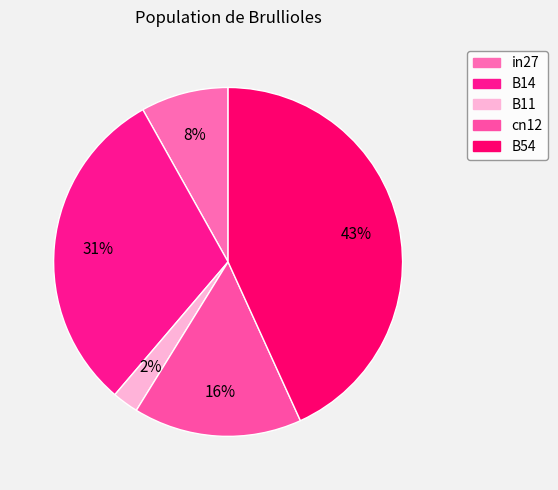

How many slices are in this pie chart?

5